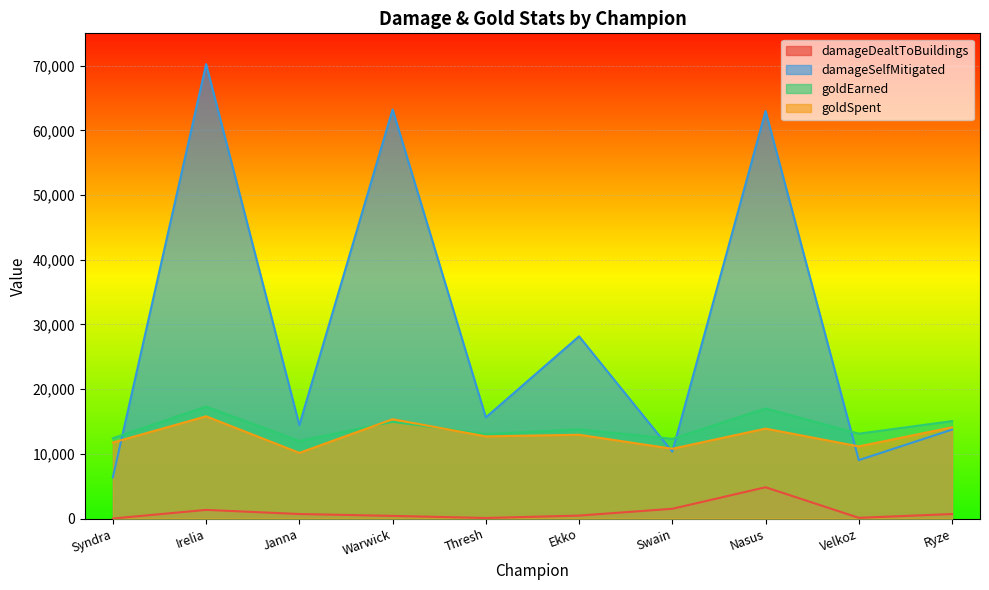

At which category is the sum across all series the highest?

Irelia